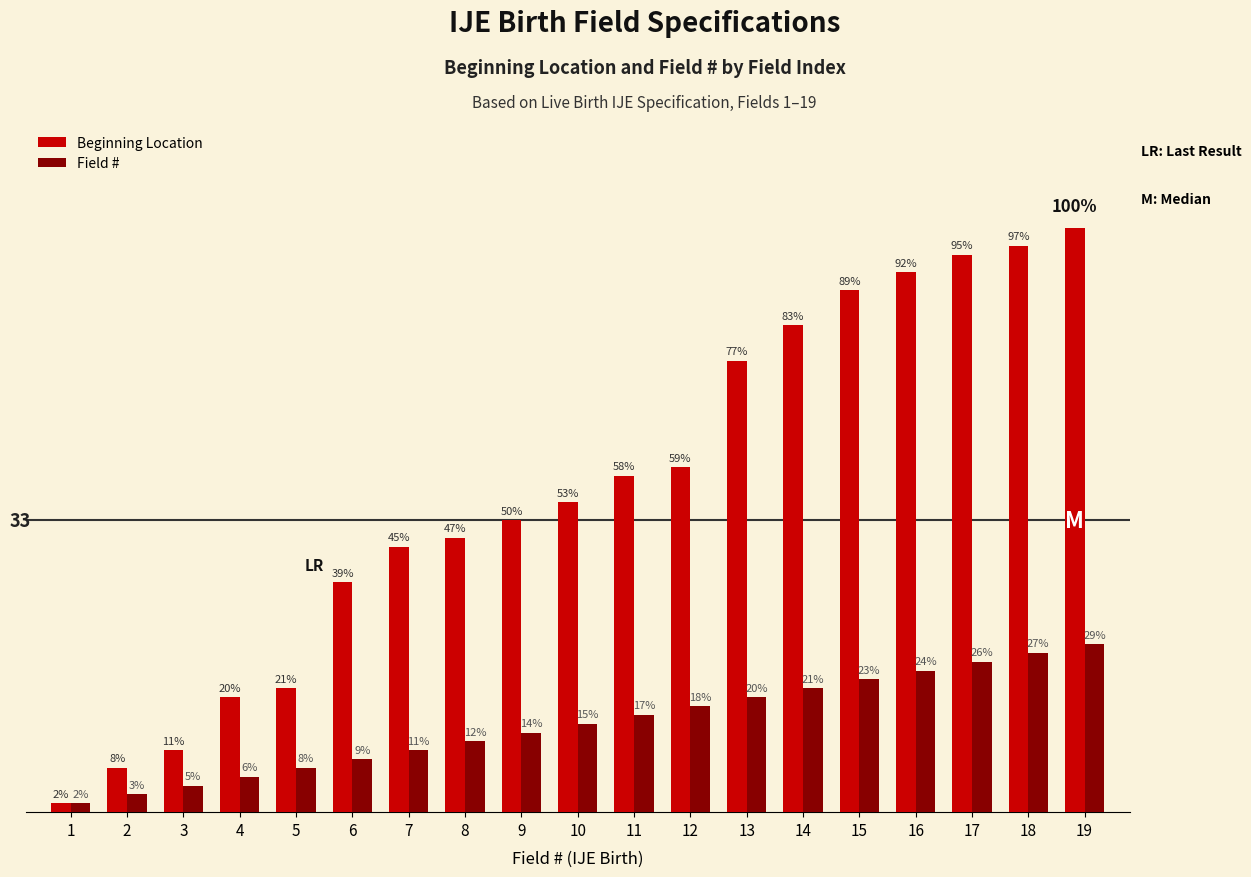

What are all the series names shown in the legend?

Beginning Location, Field #